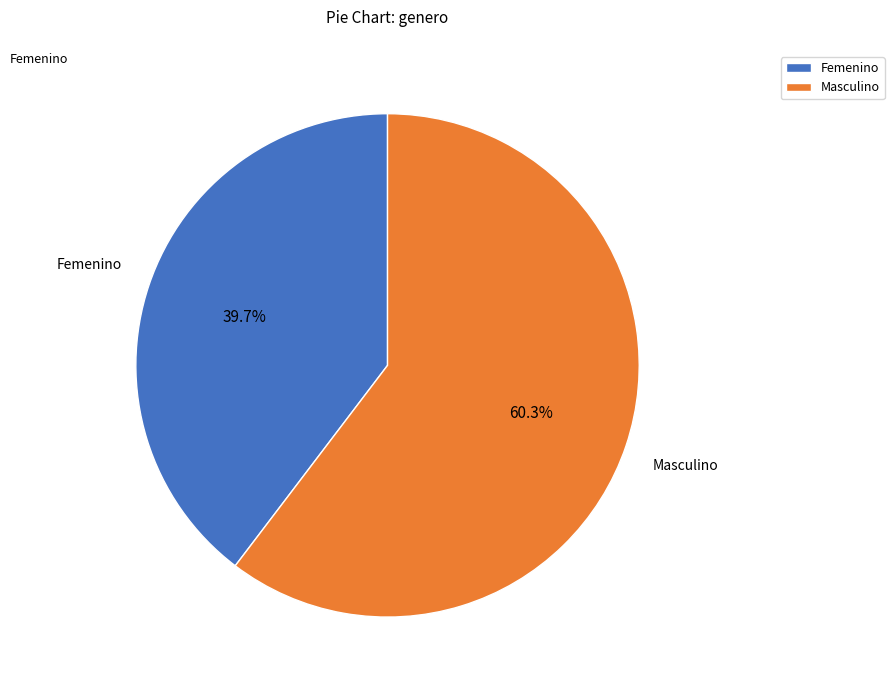

Is there any slice that represents more than half of the pie?

Yes